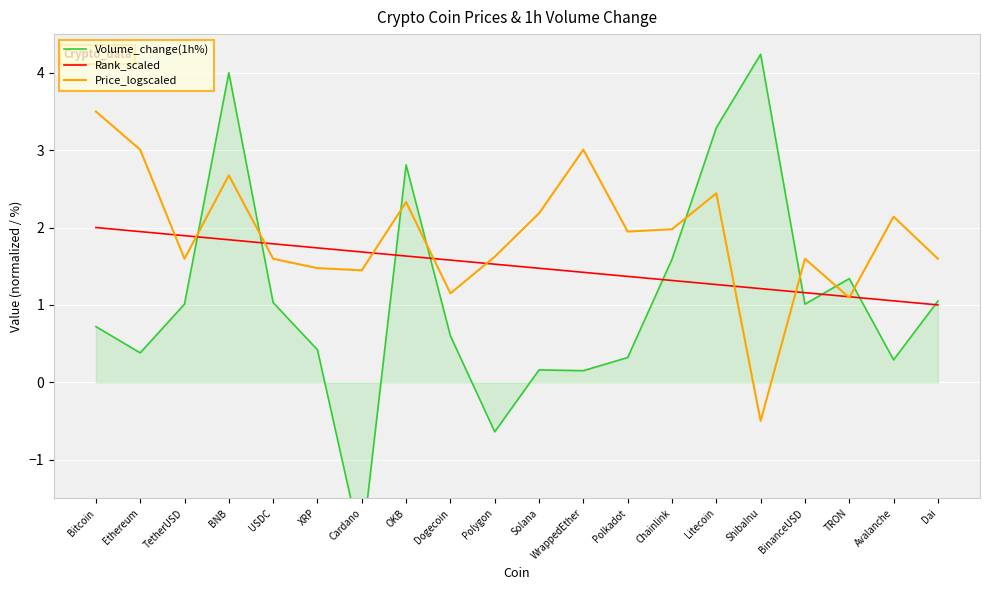

Reading right to left, list all the values displayed in this chart.

Volume_change(1h%): Dai=1.1	Avalanche=0.3	TRON=1.3	BinanceUSD=1.0	ShibaInu=4.2	Litecoin=3.3	Chainlink=1.6	Polkadot=0.3	WrappedEther=0.1	Solana=0.2	Polygon=-0.6	Dogecoin=0.6	OKB=2.8	Cardano=-2.1	XRP=0.4	USDC=1.0	BNB=4.0	TetherUSD=1.0	Ethereum=0.4	Bitcoin=0.7
Rank_scaled: Dai=1.0	Avalanche=1.1	TRON=1.1	BinanceUSD=1.2	ShibaInu=1.2	Litecoin=1.3	Chainlink=1.3	Polkadot=1.4	WrappedEther=1.4	Solana=1.5	Polygon=1.5	Dogecoin=1.6	OKB=1.6	Cardano=1.7	XRP=1.7	USDC=1.8	BNB=1.8	TetherUSD=1.9	Ethereum=1.9	Bitcoin=2.0
Price_logscaled: Dai=1.6	Avalanche=2.1	TRON=1.1	BinanceUSD=1.6	ShibaInu=-0.5	Litecoin=2.4	Chainlink=2.0	Polkadot=1.9	WrappedEther=3.0	Solana=2.2	Polygon=1.6	Dogecoin=1.1	OKB=2.3	Cardano=1.4	XRP=1.5	USDC=1.6	BNB=2.7	TetherUSD=1.6	Ethereum=3.0	Bitcoin=3.5